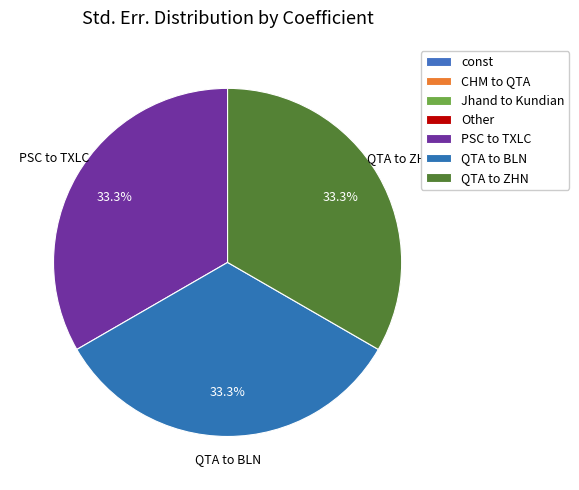

Approximately how many times larger is the value at QTA to BLN compared to PSC to TXLC?

1.0